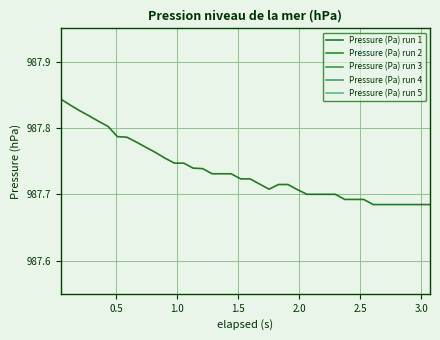

Does the chart display data point markers on the line(s)?

No